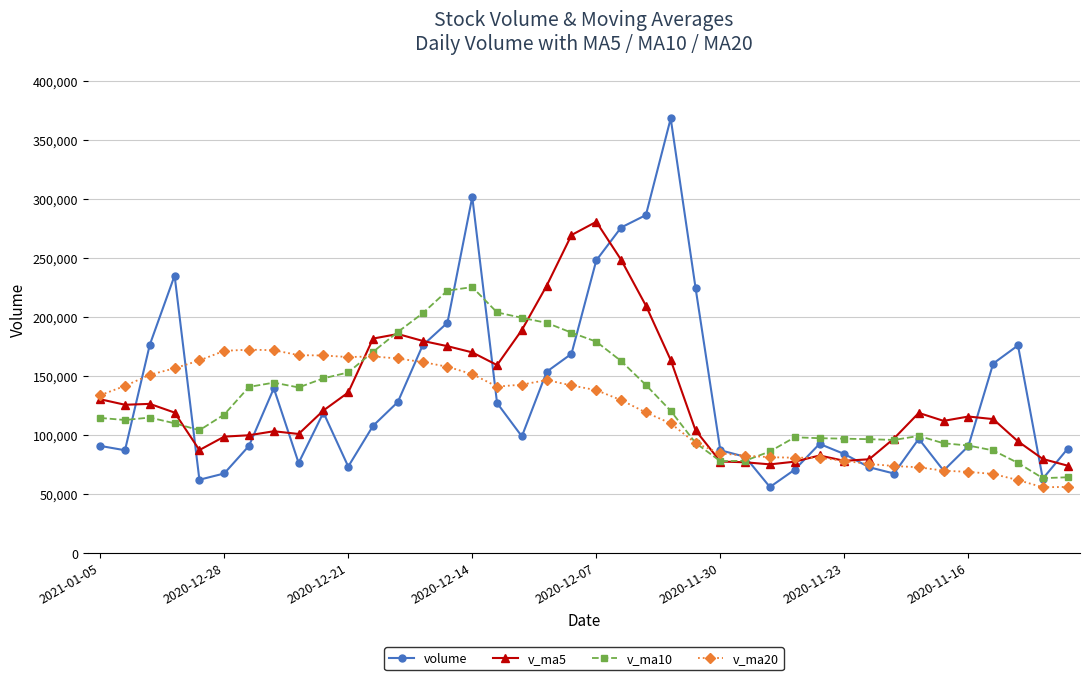

What is the value of the v_ma5 point at the 14th from the left?

179933.4